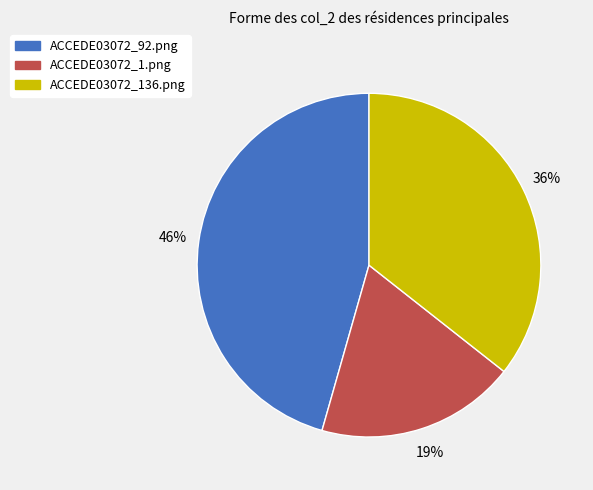

Which has a higher value, ACCEDE03072_136.png or ACCEDE03072_1.png?

ACCEDE03072_136.png